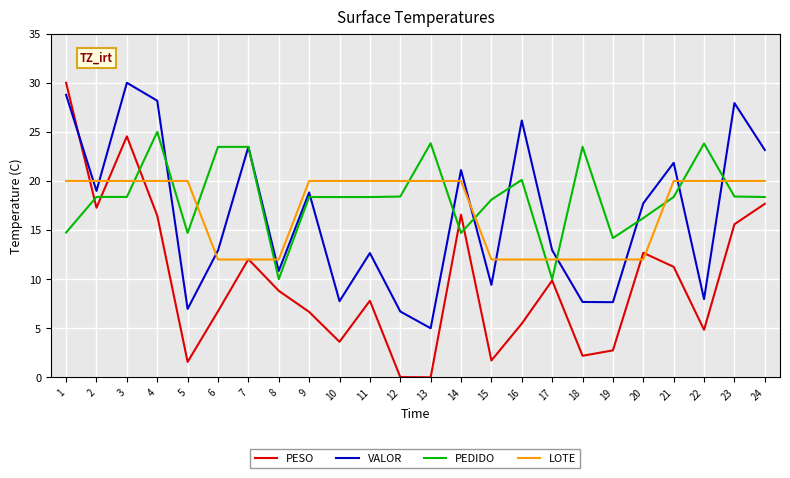

What is the difference between the highest and lowest values at 1?

15.3